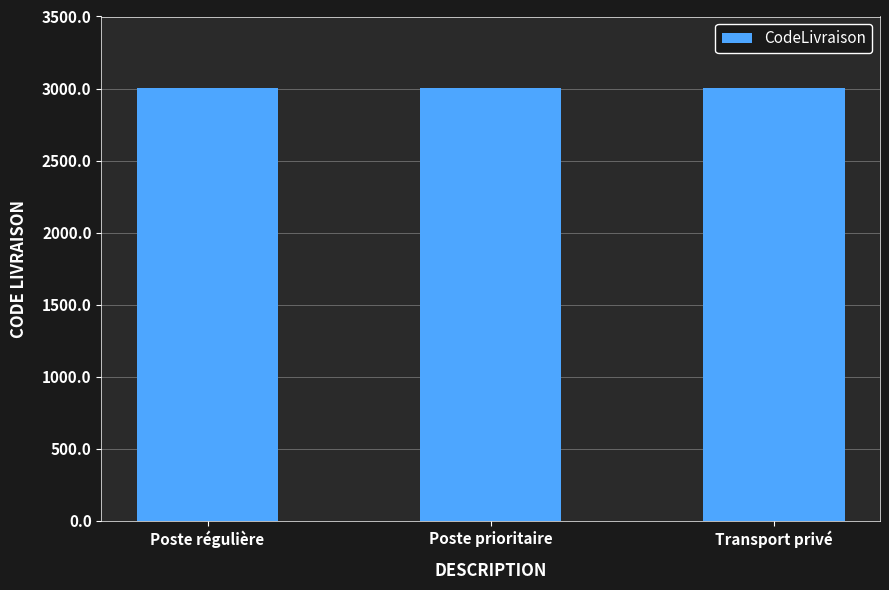

How many data points are less than 3002?

1